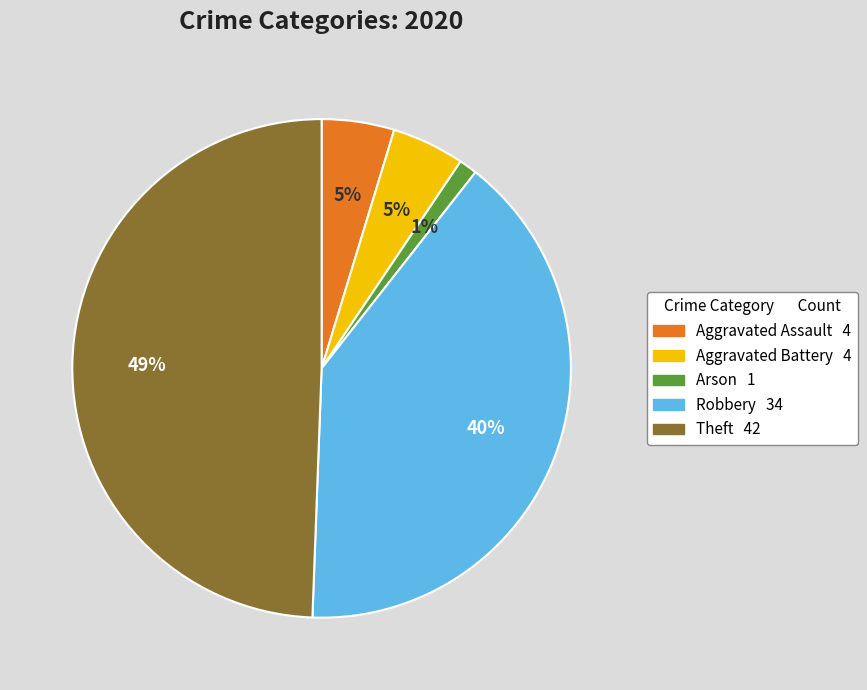

To the nearest percent, what is the difference between the largest and smallest slice percentages?

48%